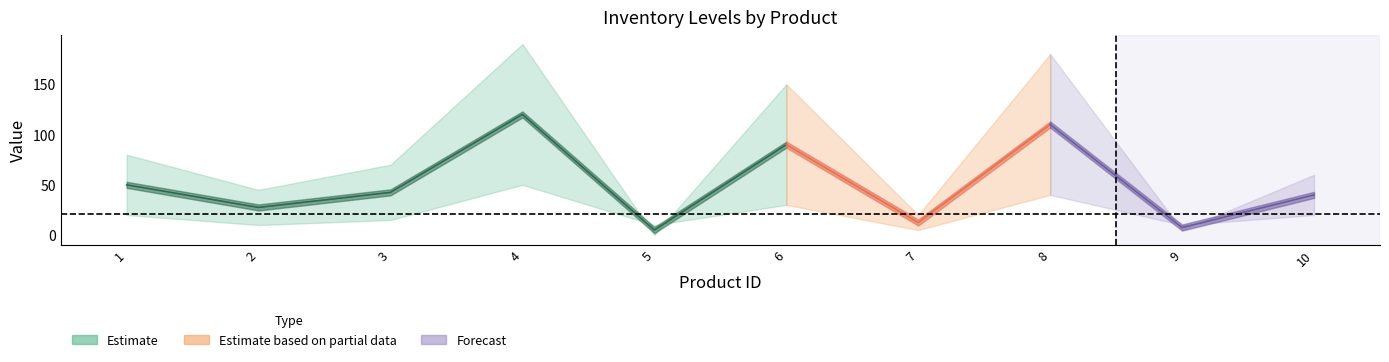

How many series are shown in this chart?

3